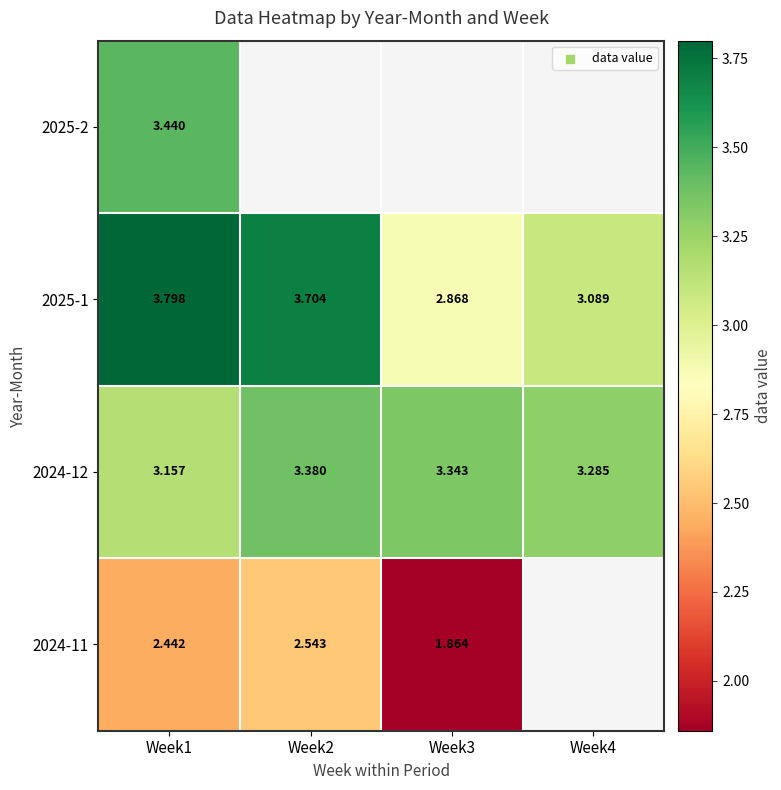

At which category does the chart reach its minimum across all series?

Week3